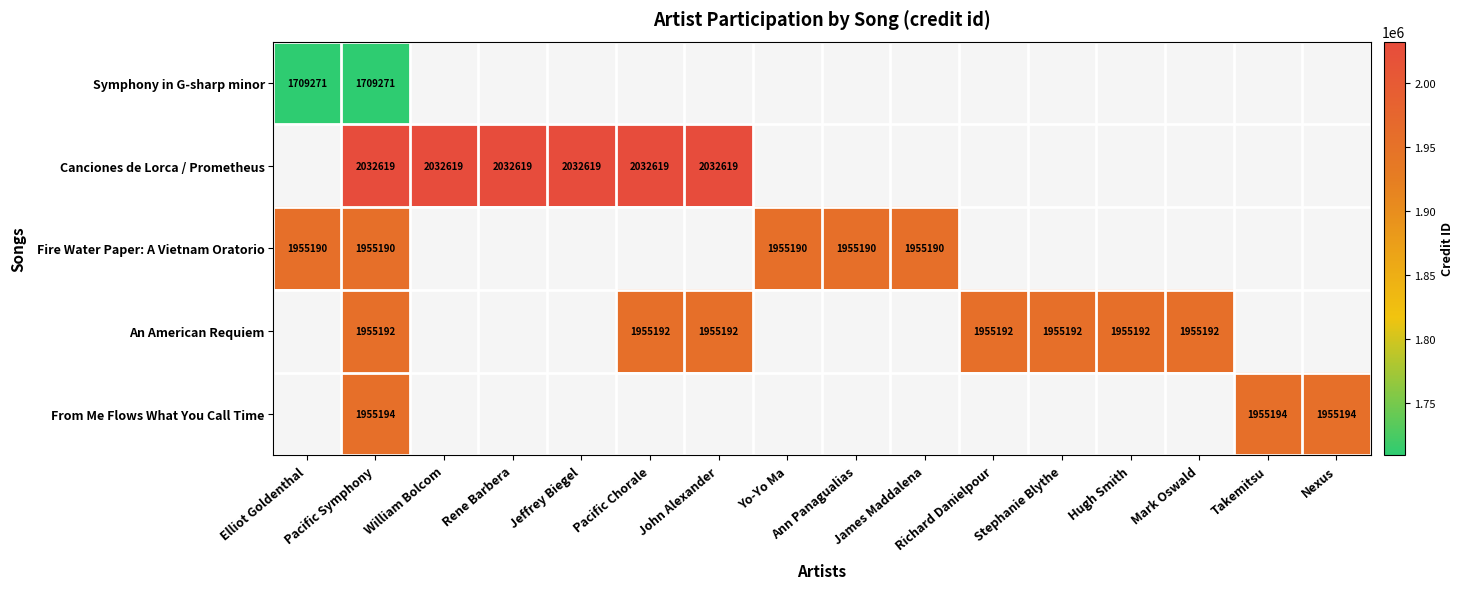

Is it true that Fire Water Paper: A Vietnam Oratorio equals 1955190 at Elliot Goldenthal?

True